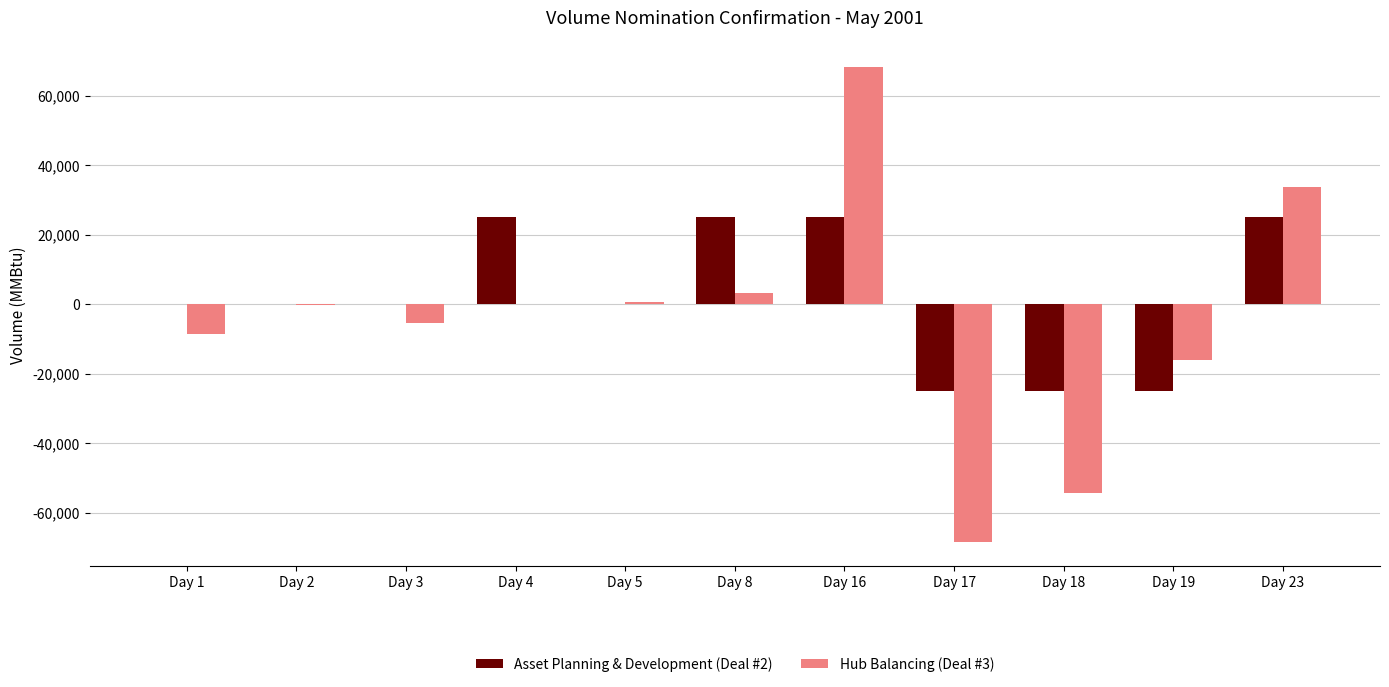

At which category is the sum across all series the highest?

Day 16